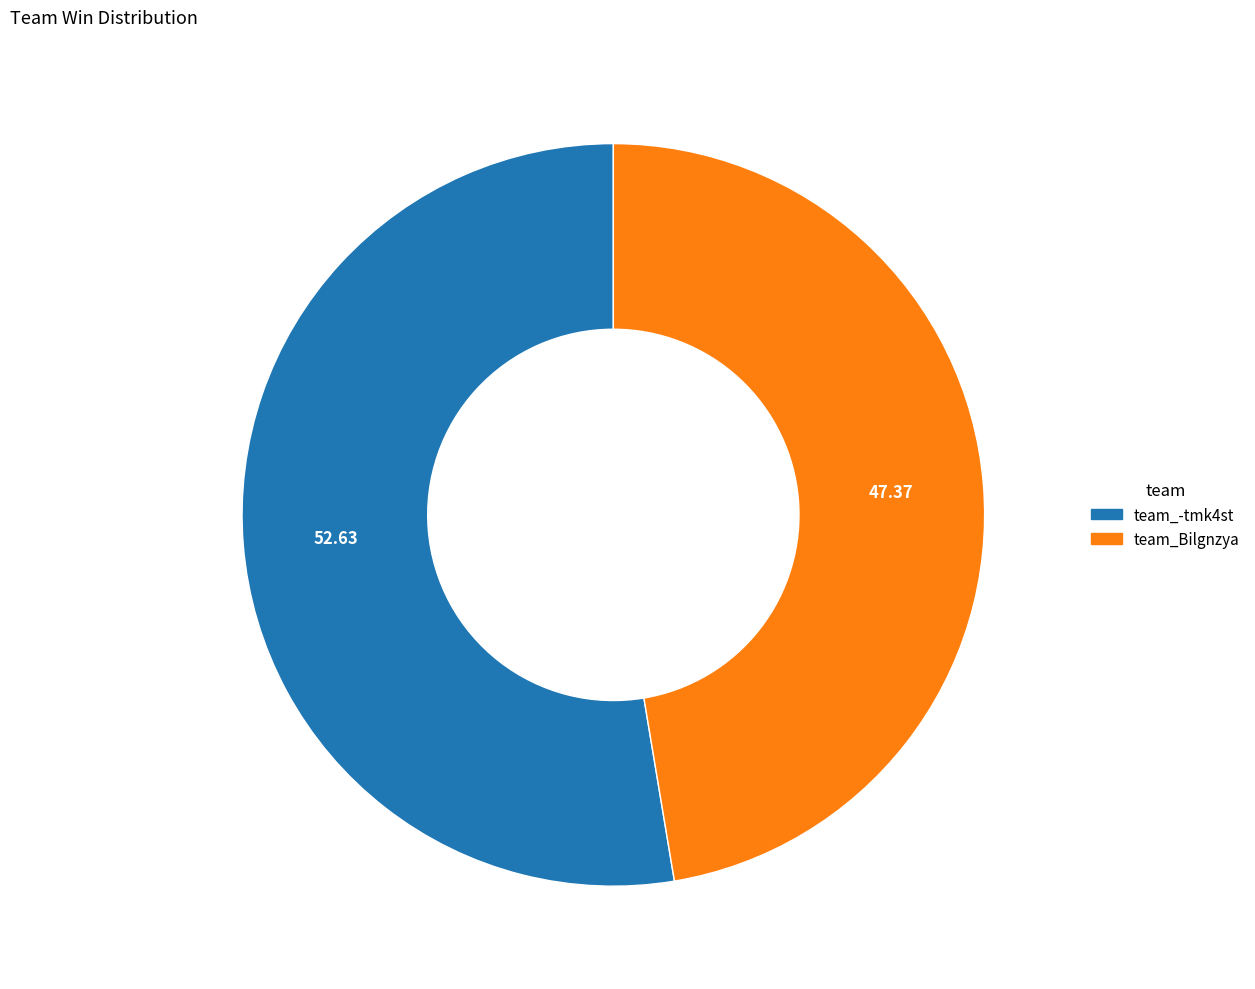

Is it true that team_Bilgnzya is 47% of the pie?

True